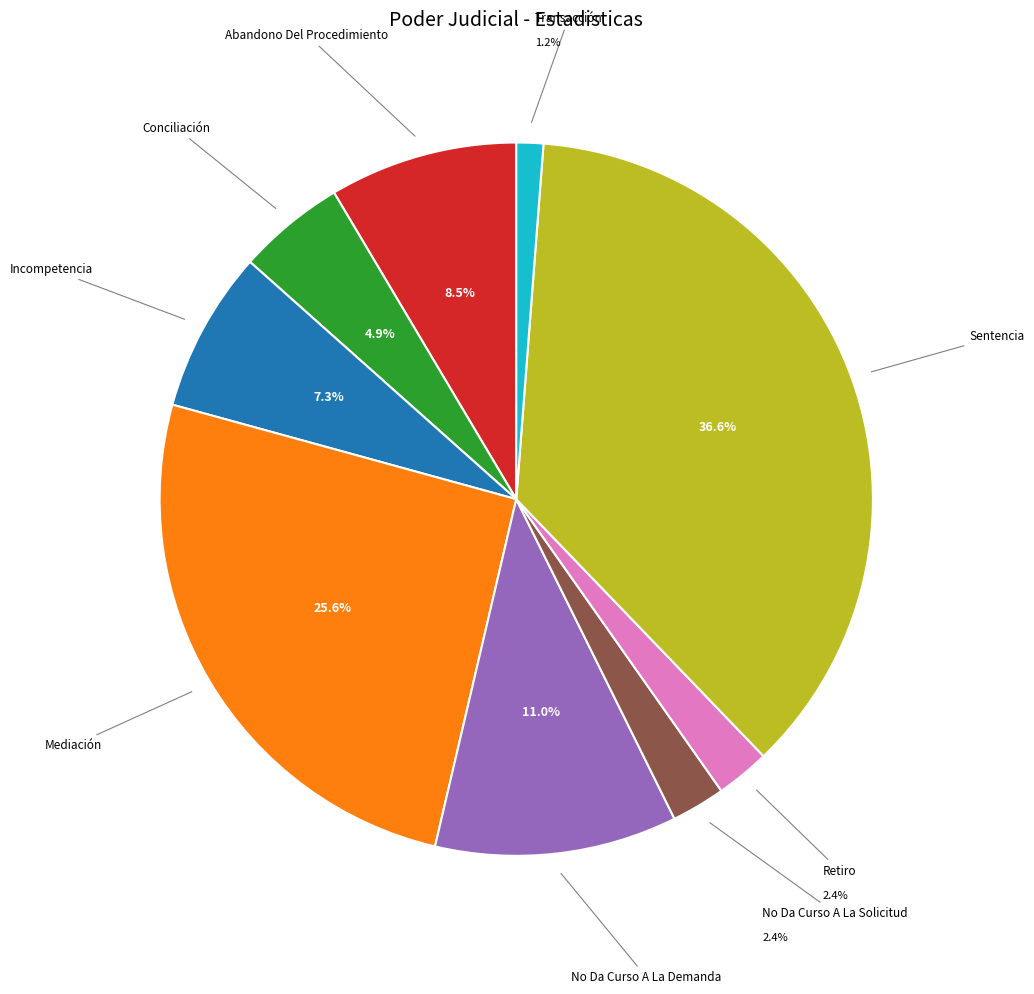

To the nearest percent, what is the difference between the largest and smallest slice percentages?

35%